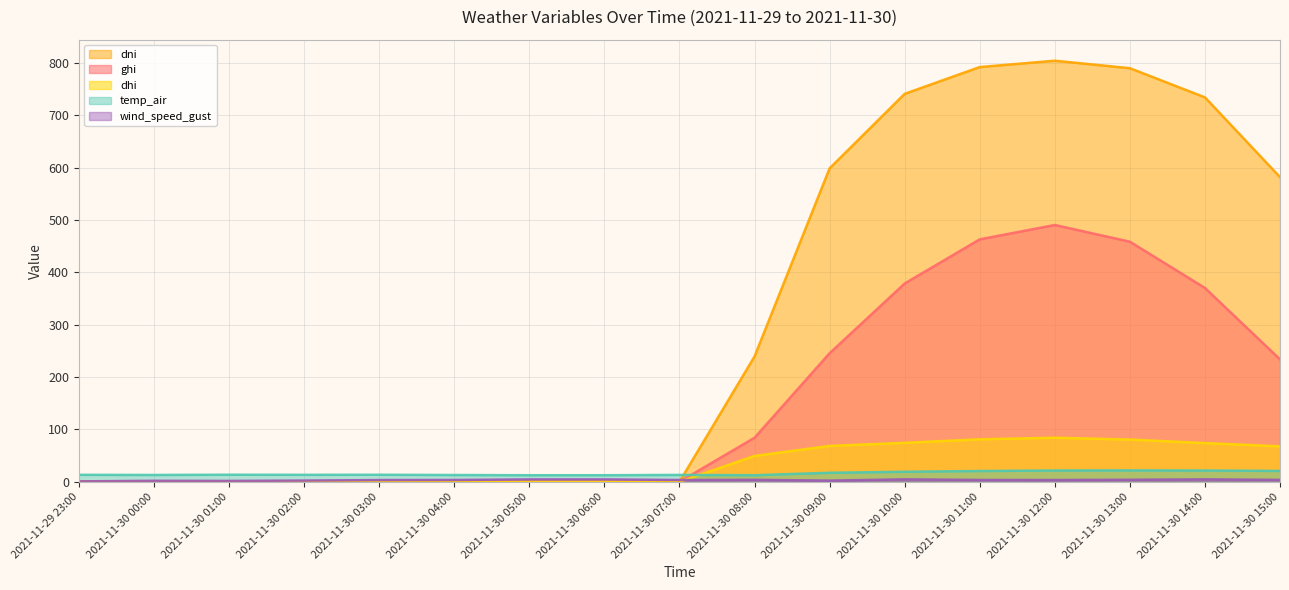

True or false: temp_air and wind_speed_gust intersect in this chart.

False